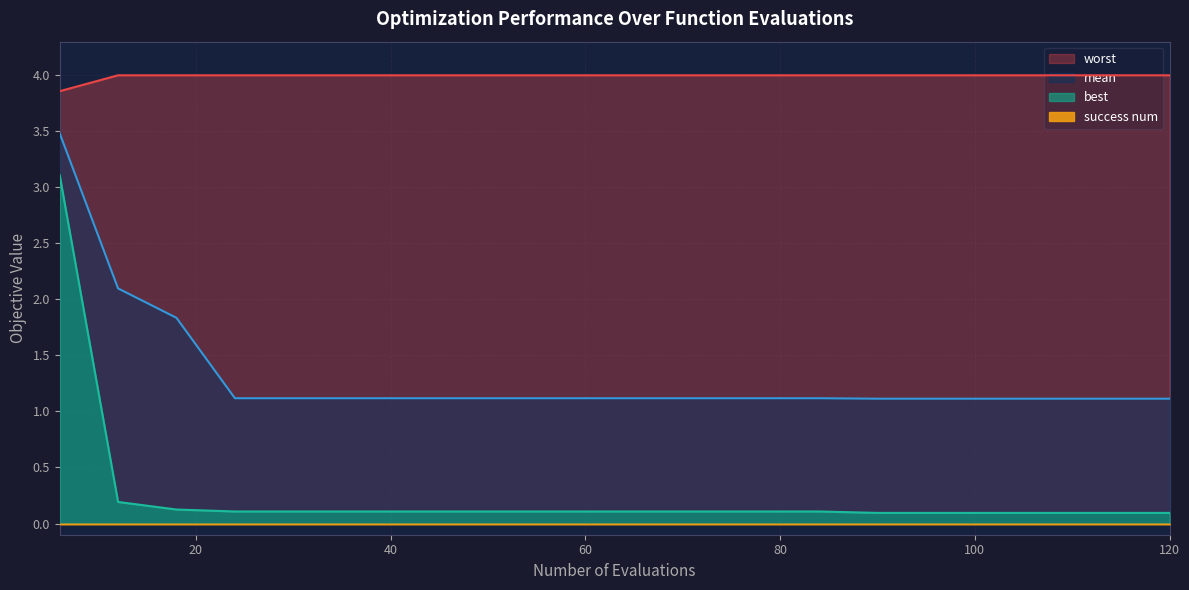

The mean series shows 4.6 at evals. True or false?

False